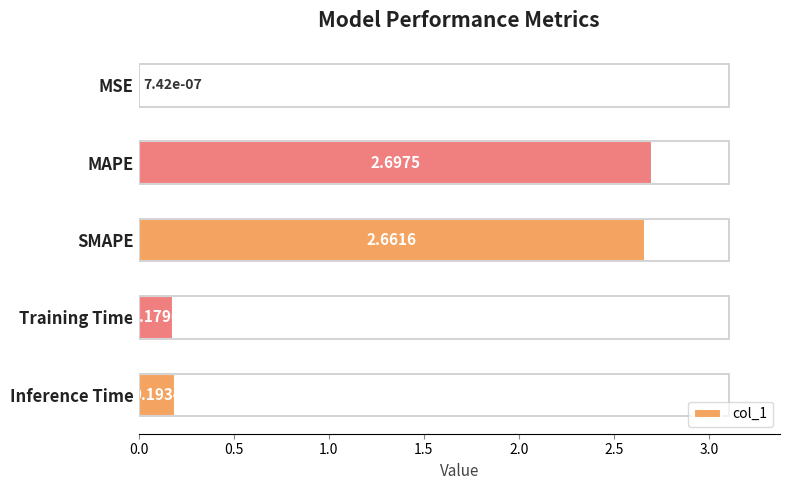

Between MAPE and Inference Time, which is larger?

MAPE